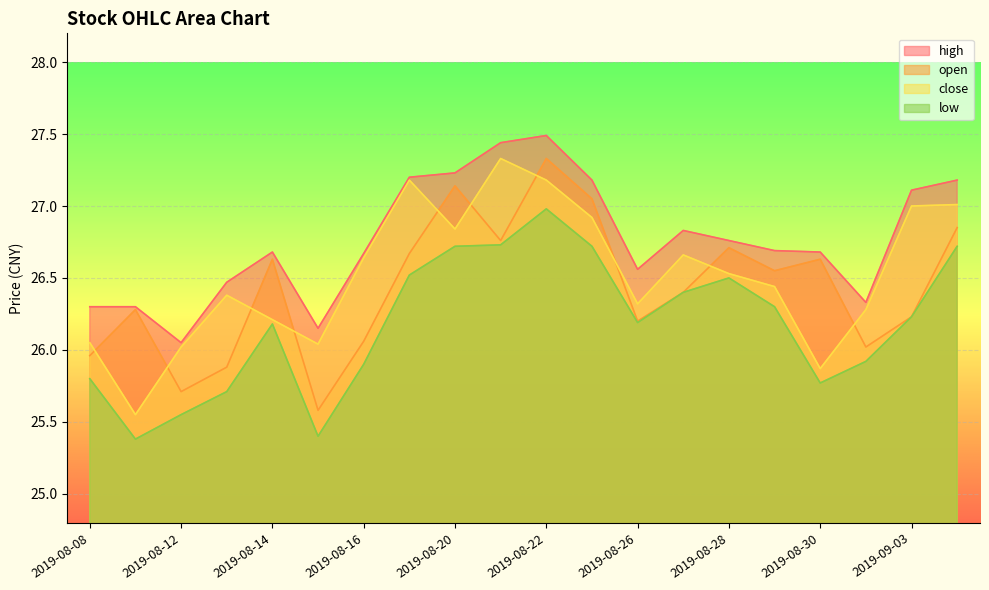

What is the maximum value for close?

27.3